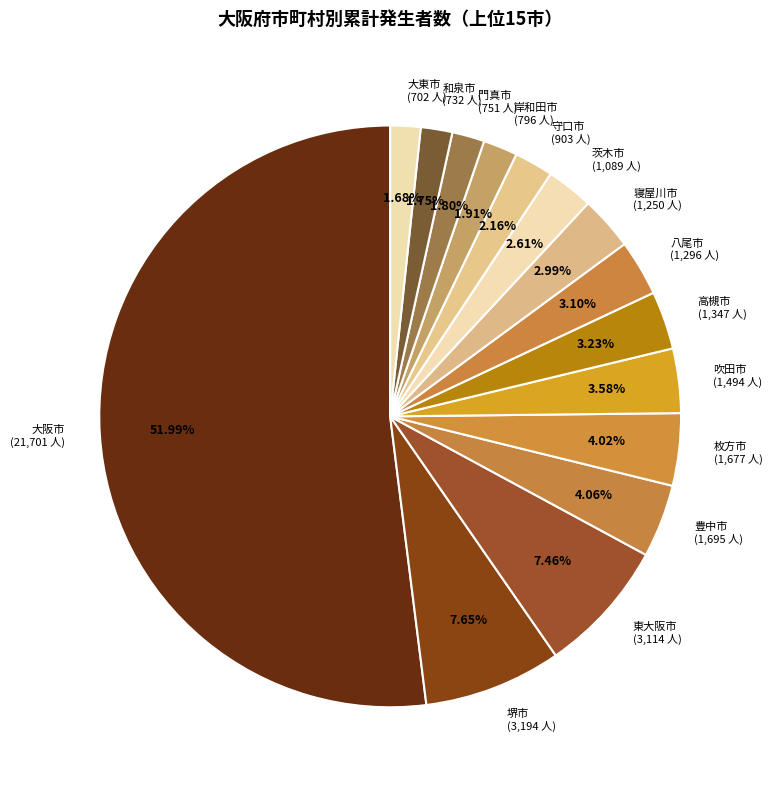

To the nearest percent, what percentage of the pie is 和泉市?

2%